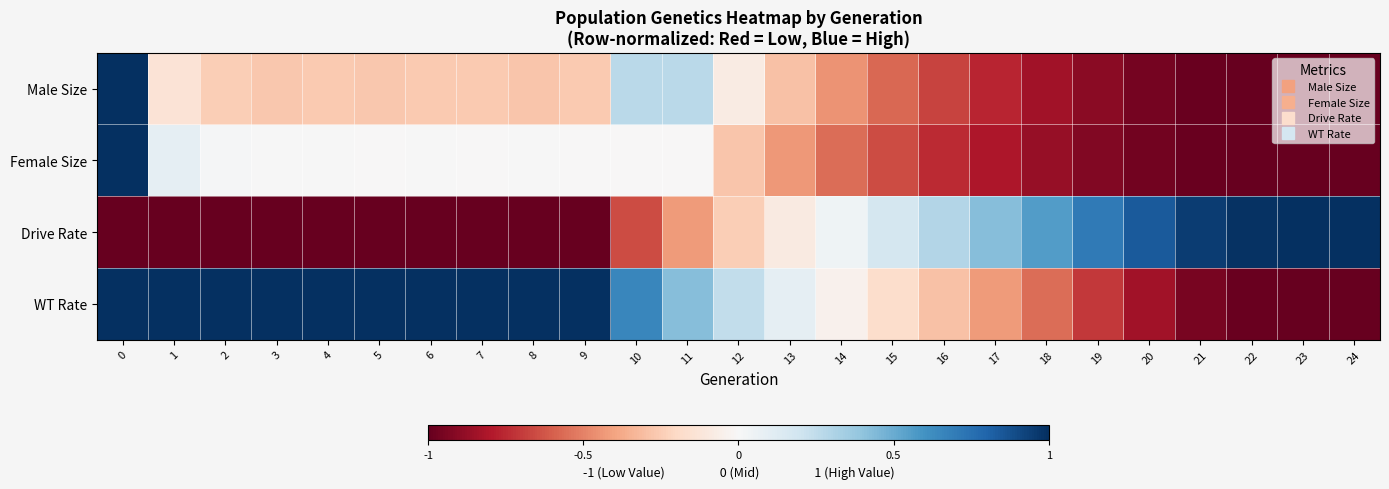

At 8, list the series in order from largest to smallest.

WT Rate, Female Size, Male Size, Drive Rate